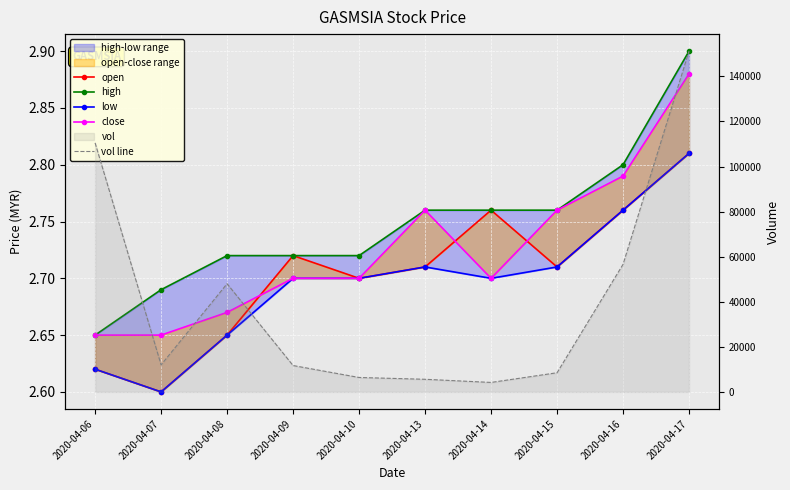

What is the average value of the vol line series?

41470.0